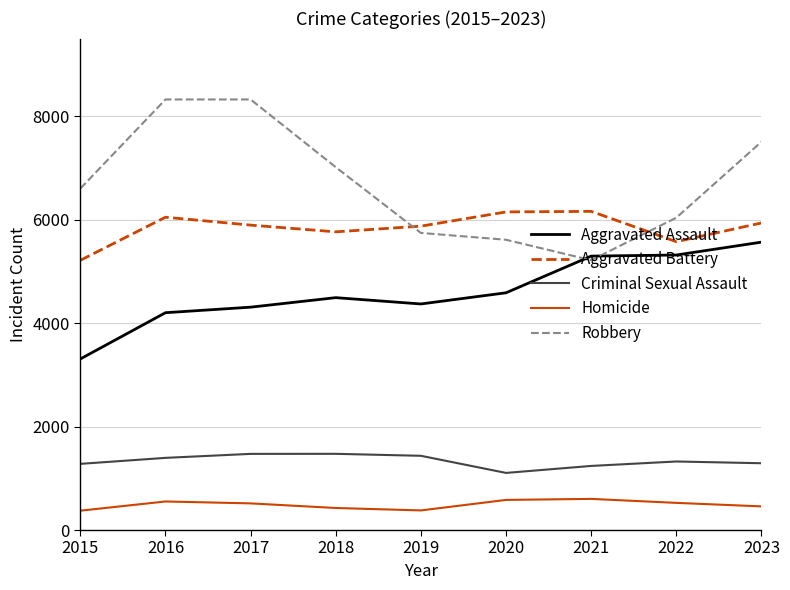

Rank the series by their maximum value, from highest to lowest.

Robbery, Aggravated Battery, Aggravated Assault, Criminal Sexual Assault, Homicide